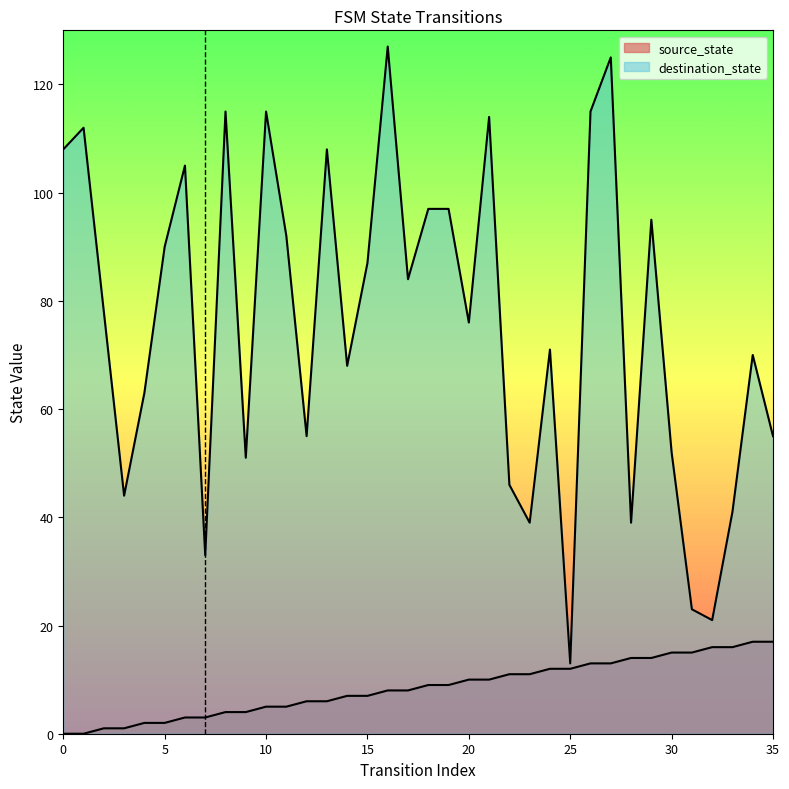

Rank the categories by destination_state value from highest to lowest.

16, 27, 8, 10, 26, 21, 1, 0, 13, 6, 18, 19, 29, 11, 5, 15, 17, 2, 20, 24, 34, 14, 4, 12, 35, 30, 9, 22, 3, 33, 23, 28, 7, 31, 32, 25